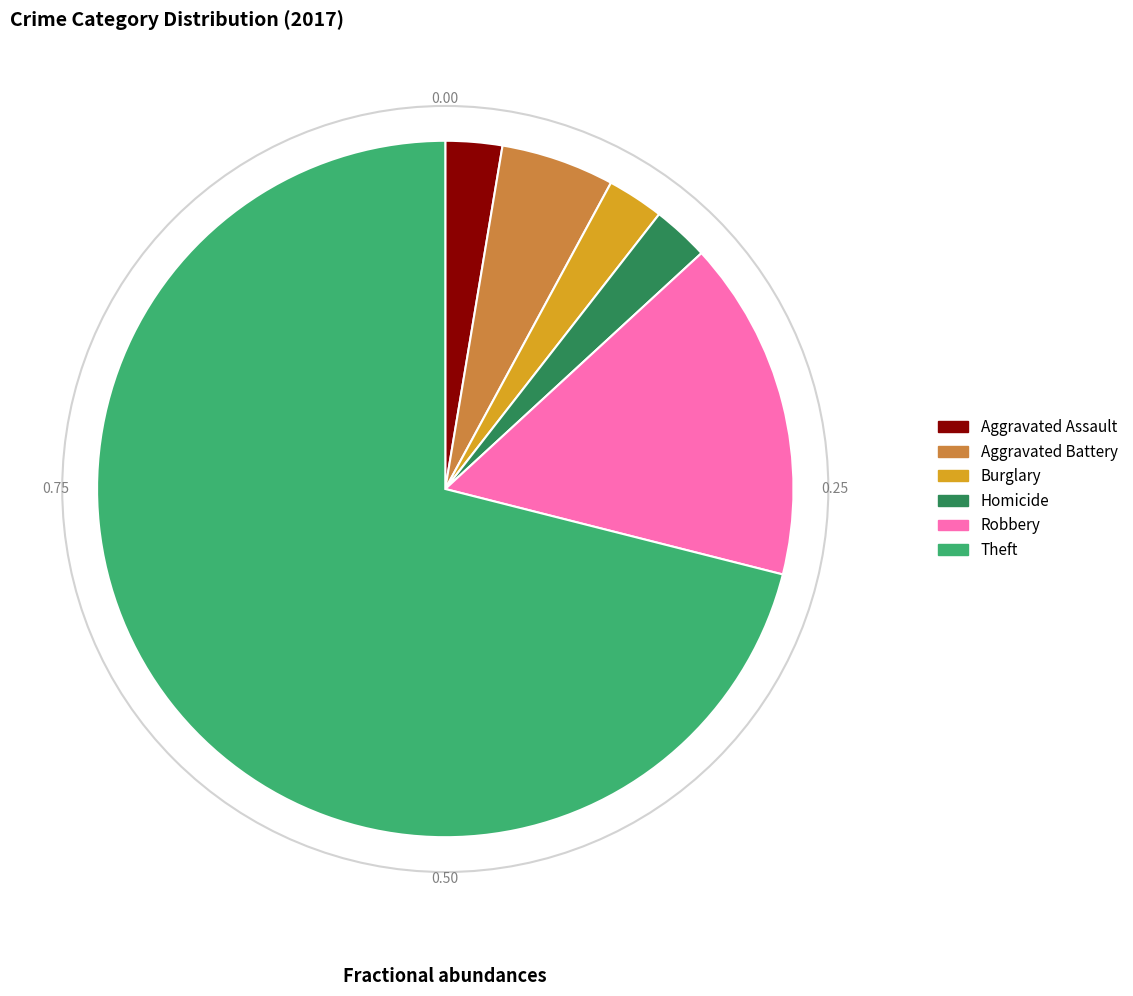

Is there a majority slice in this chart?

Yes